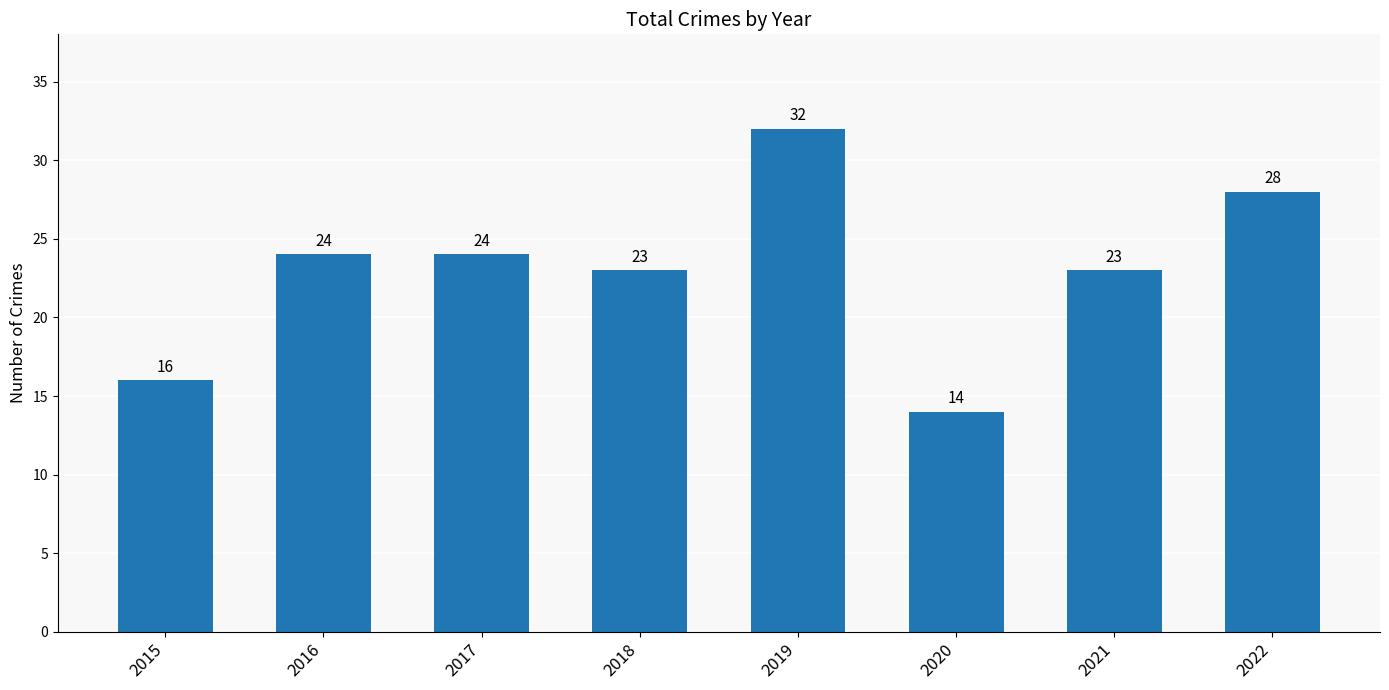

What is the value of the 8th bar from the left?

28